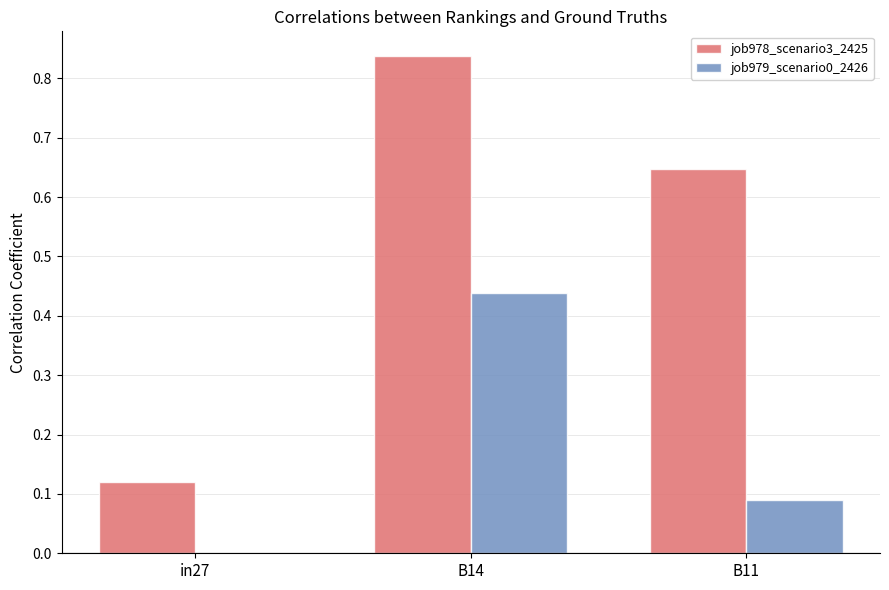

Between in27 and B14, which series saw the biggest shift?

job978_scenario3_2425